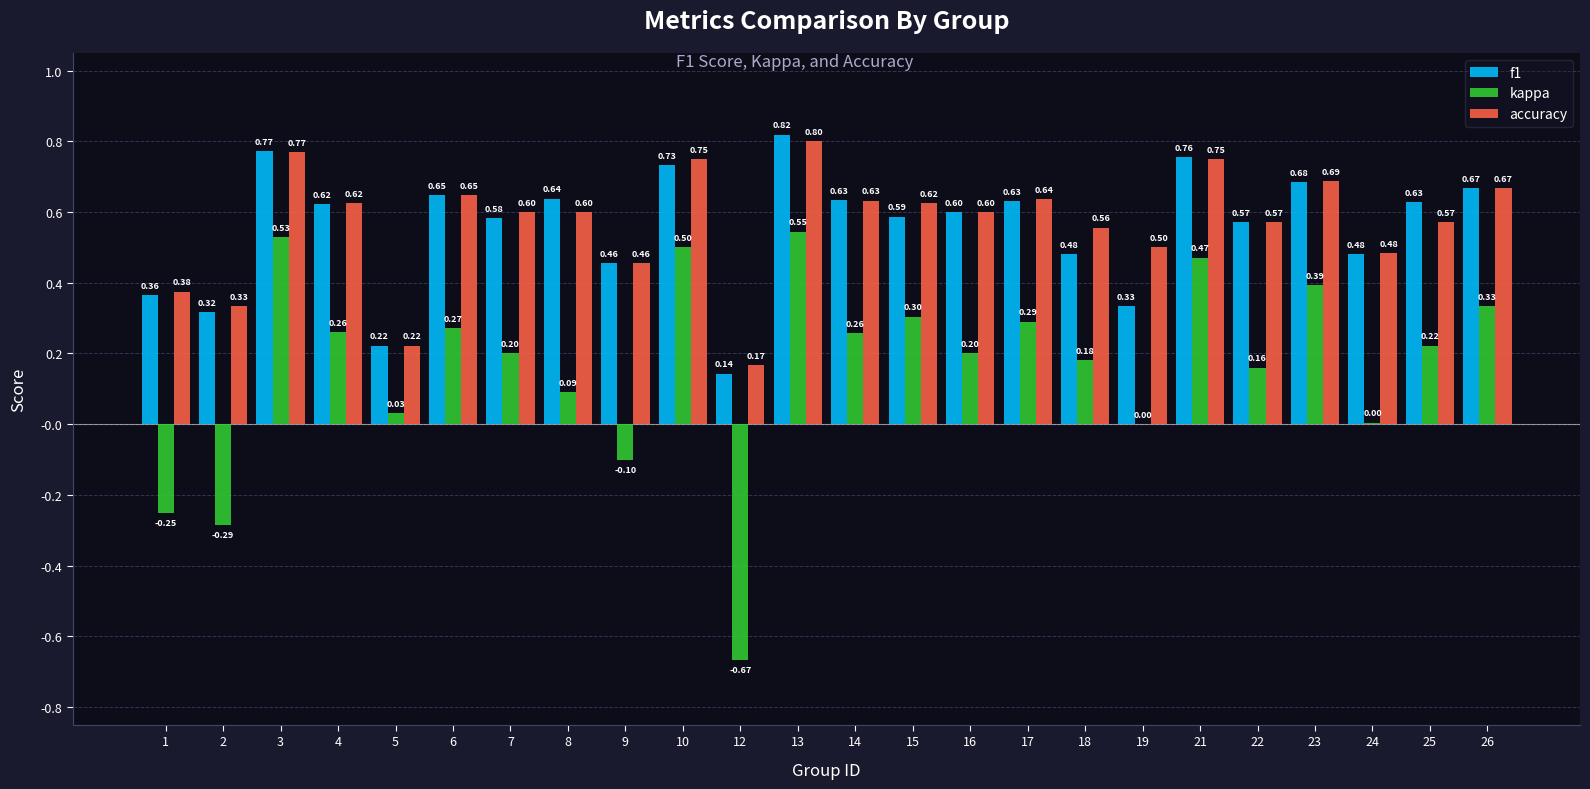

What is the sum of the kappa values at 12 and 22?

-0.5